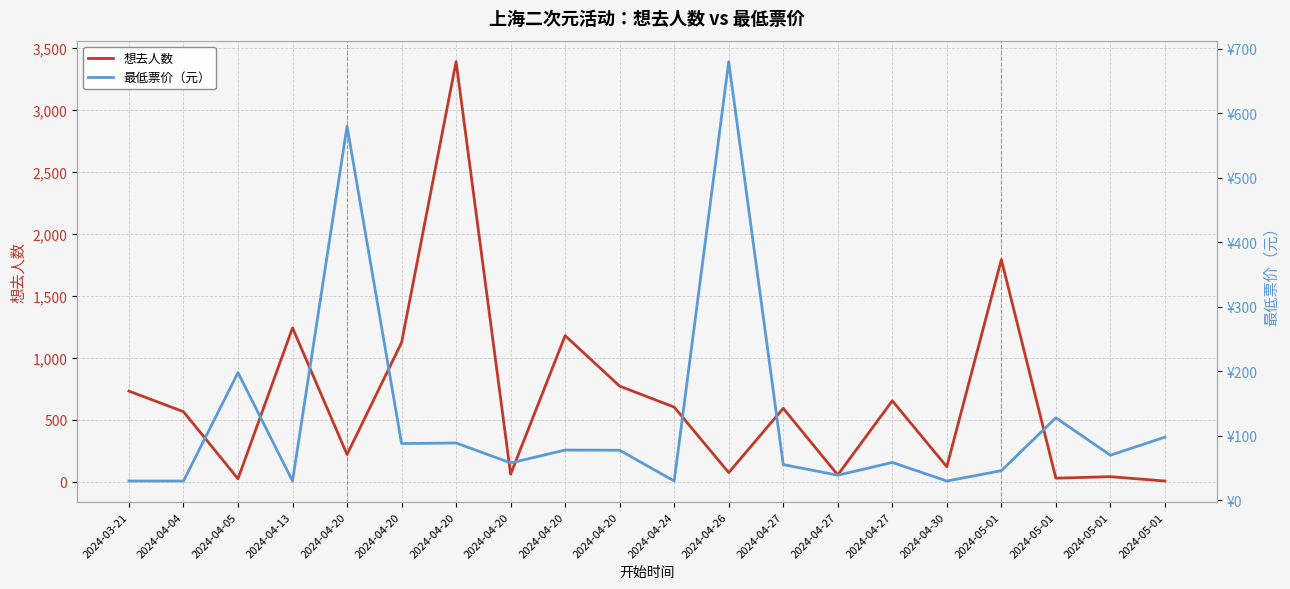

Which series ends up on top after the final intersection of 最低票价（元） and 想去人数?

最低票价（元）